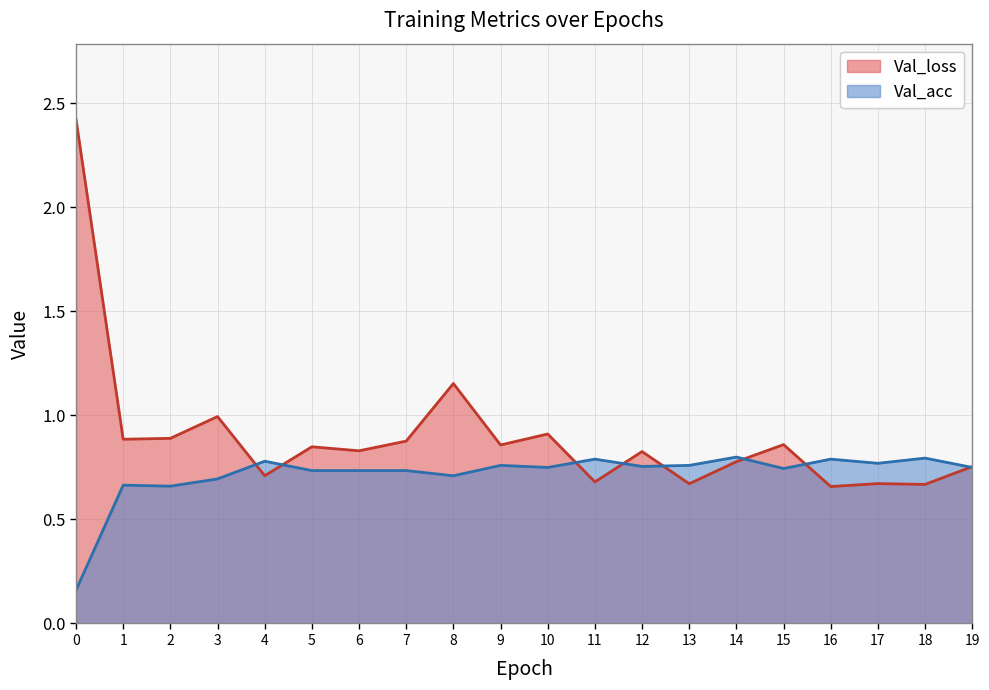

How many lines are shown in the chart?

2